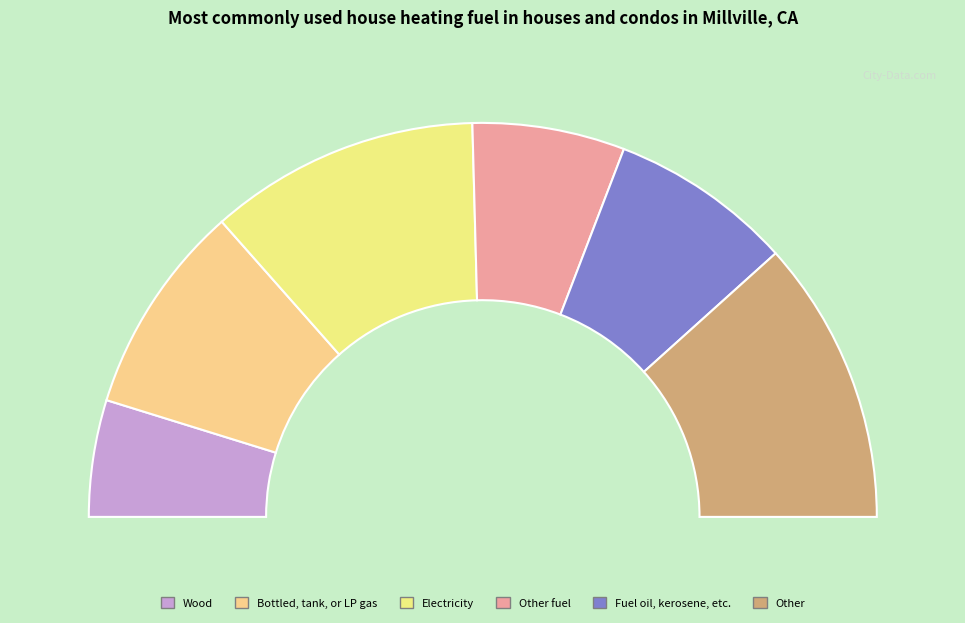

The 12 slice represents 7% of the pie. True or false?

False